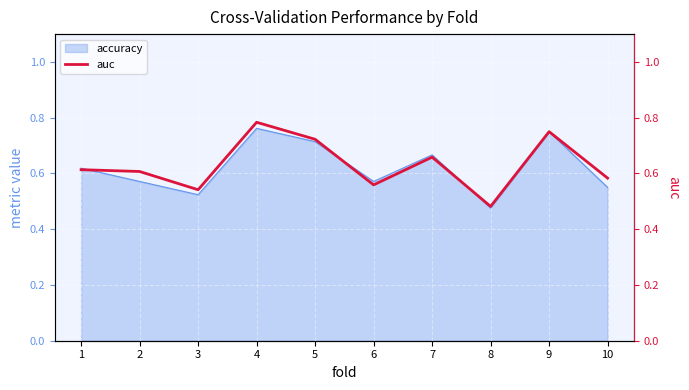

How many interior local valleys (lower than both neighbors) does the data have?

3